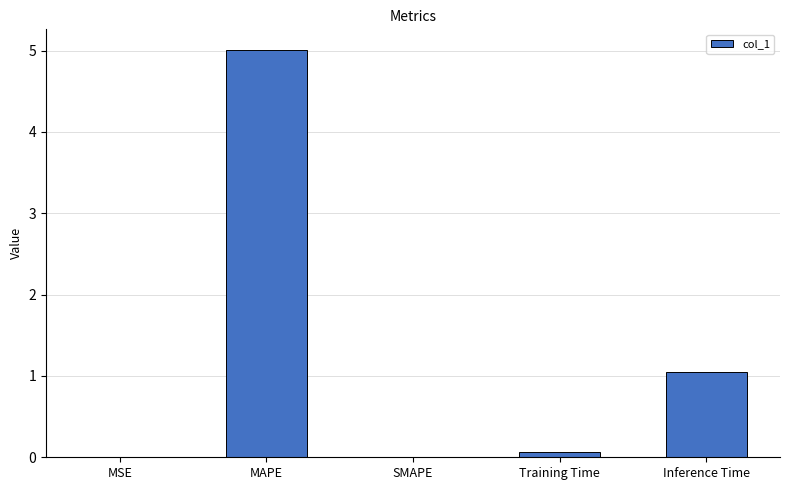

What is the sum of all values?

6.1